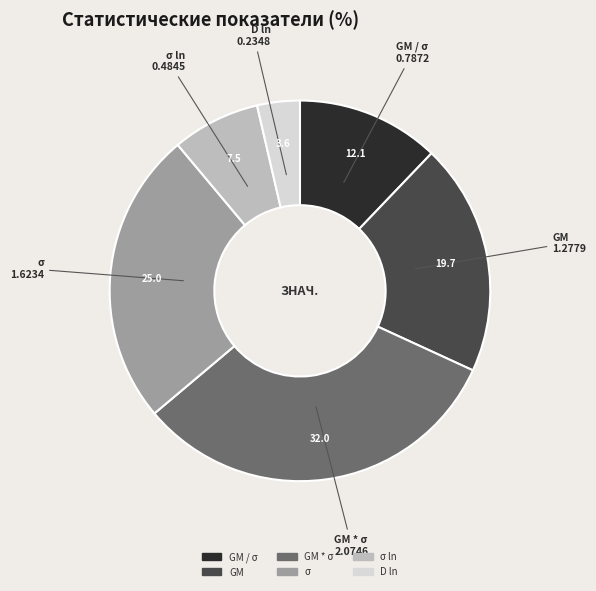

Does any single category account for the majority?

No